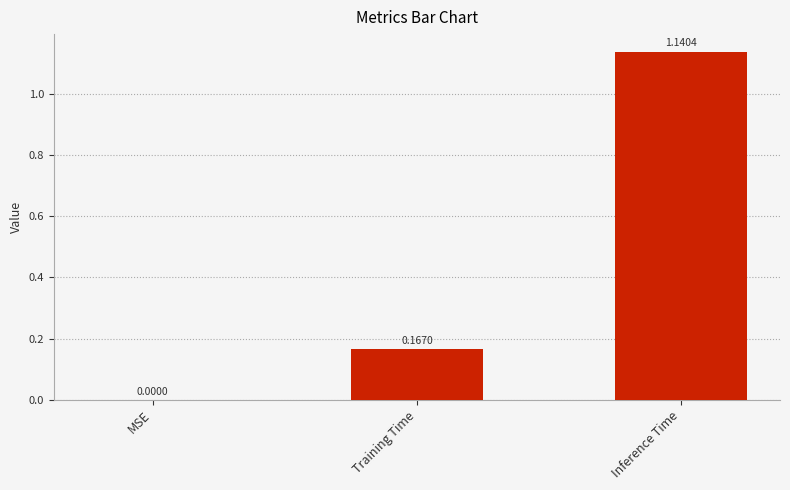

Count the values in the range 0 to 1.

2